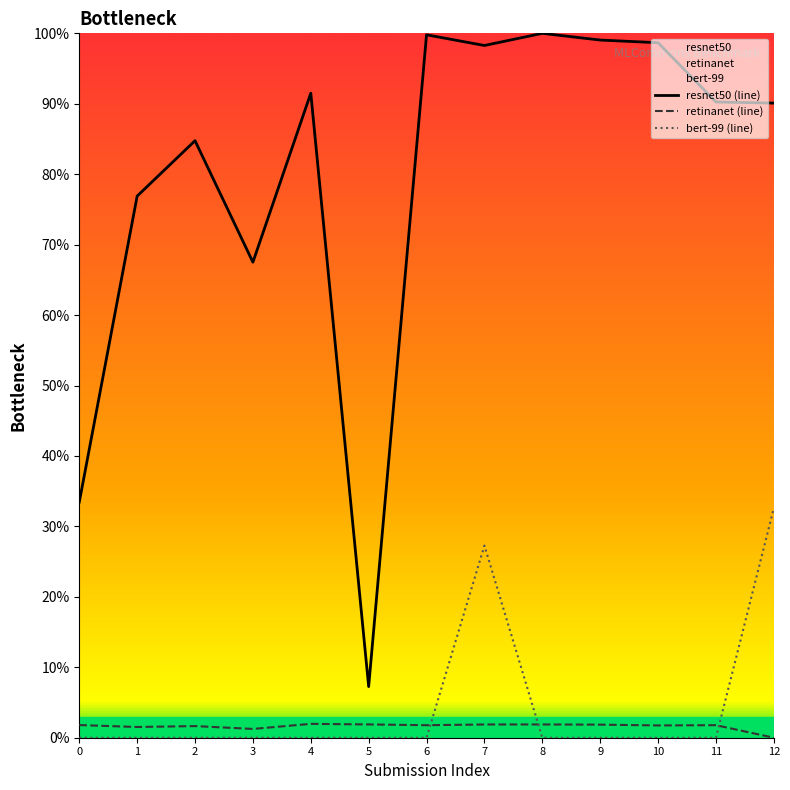

Is this an area chart (filled region under the line)?

No